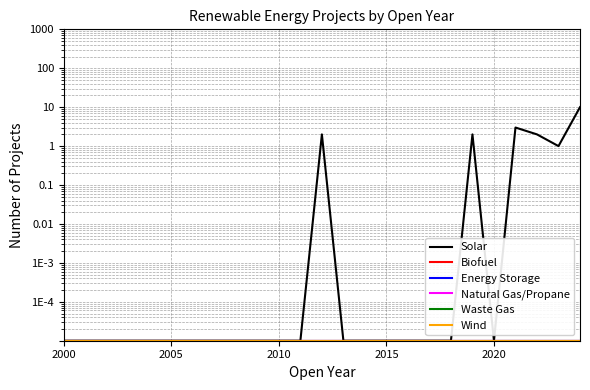

True or false: Solar and Waste Gas cross at least once.

False